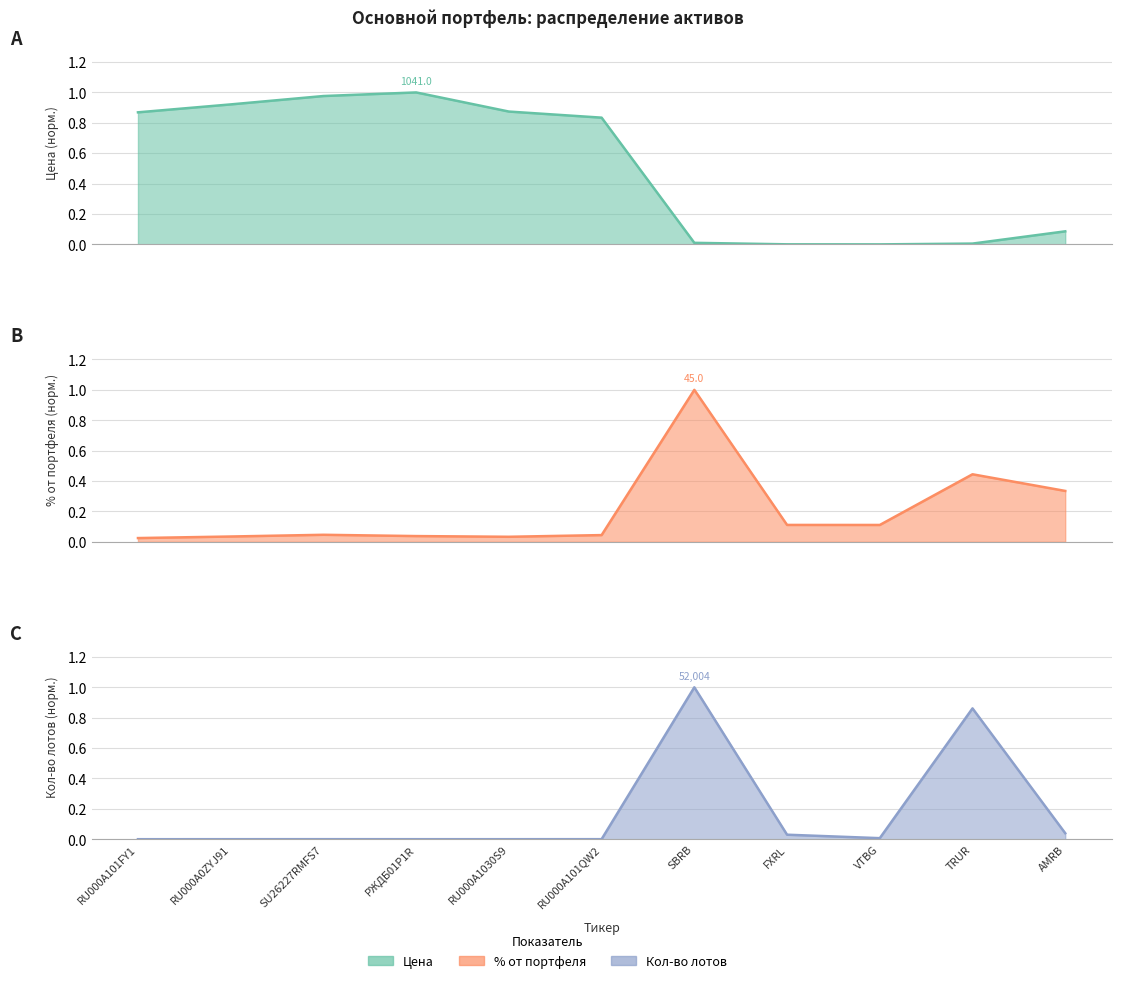

Where do Цена and Кол-во лотов first cross each other?

RU000A101QW2 and SBRB